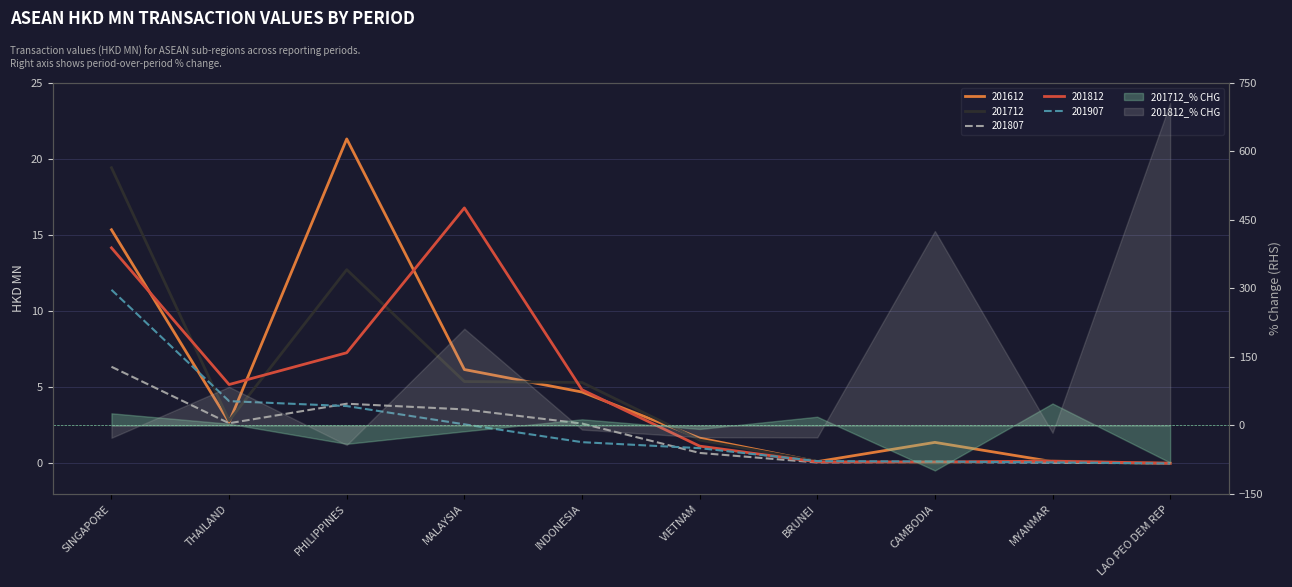

Where does the 201812 series first go above 4?

SINGAPORE